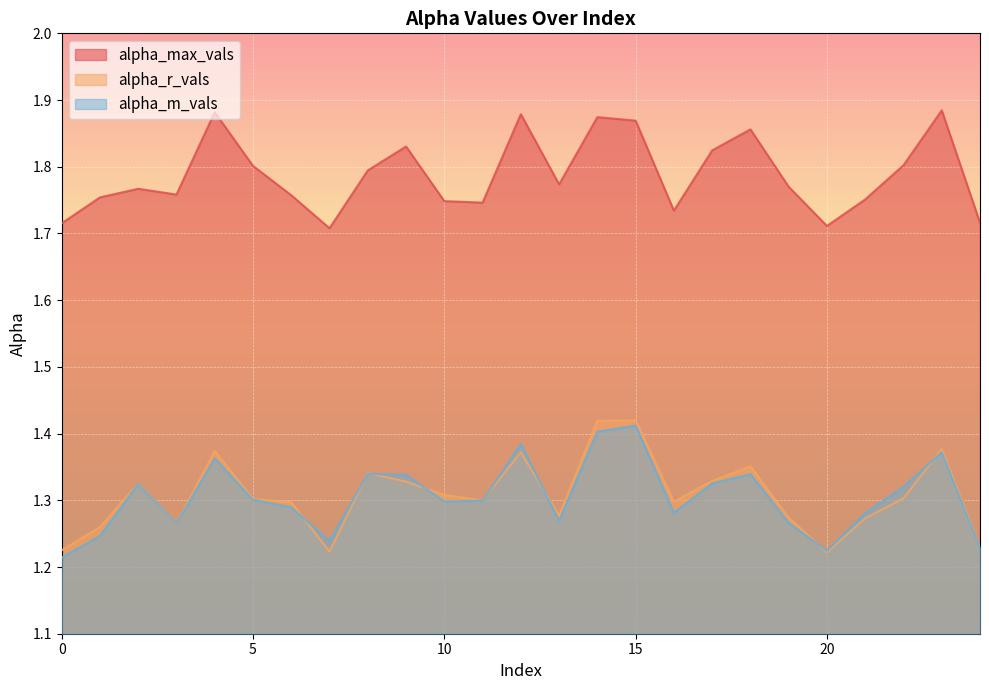

Which series has the largest range (max minus min)?

alpha_r_vals